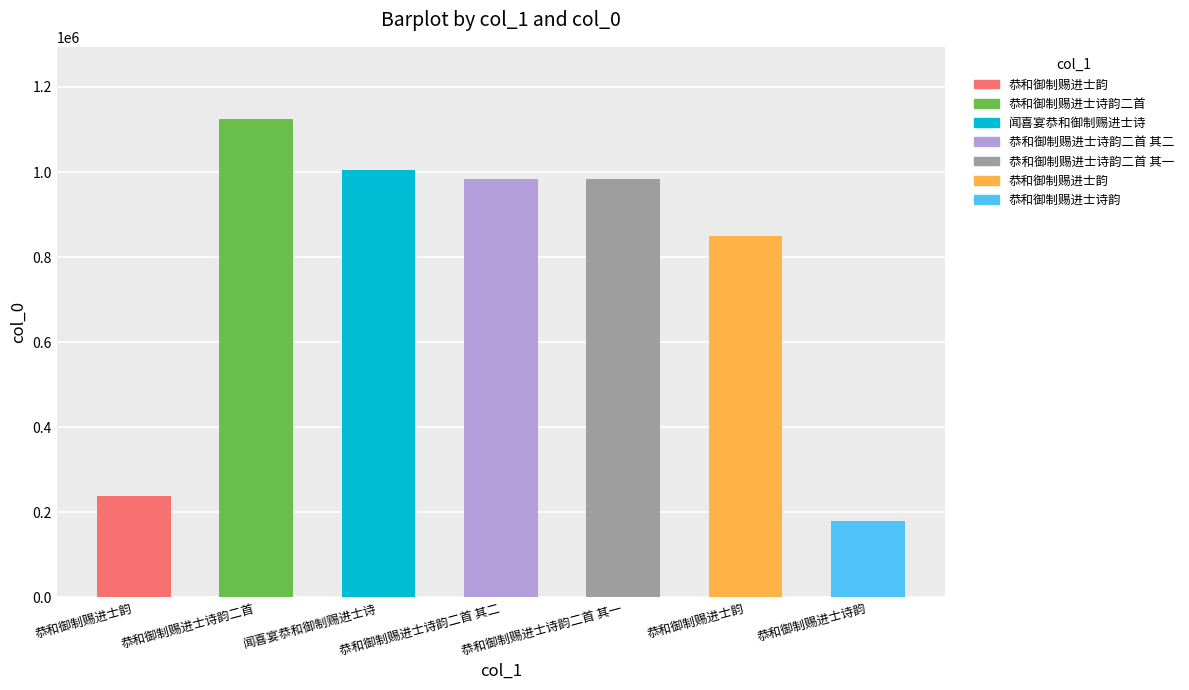

The chart shows a value of 1125522 at 恭和御制赐进士诗韵二首. True or false?

True